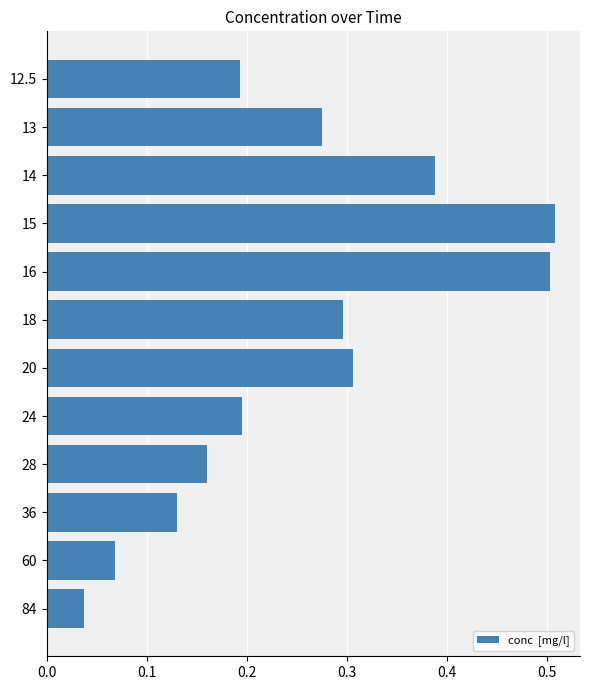

The chart shows a value of 0.5 at 16. True or false?

True